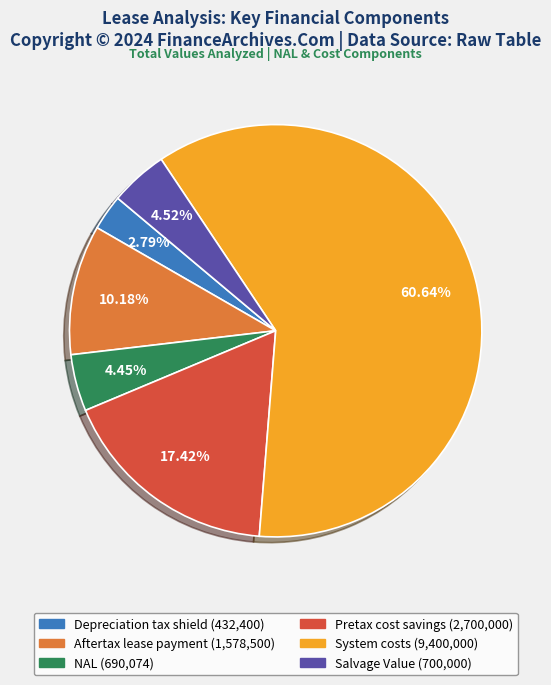

To the nearest percent, what portion does NAL represent?

4%